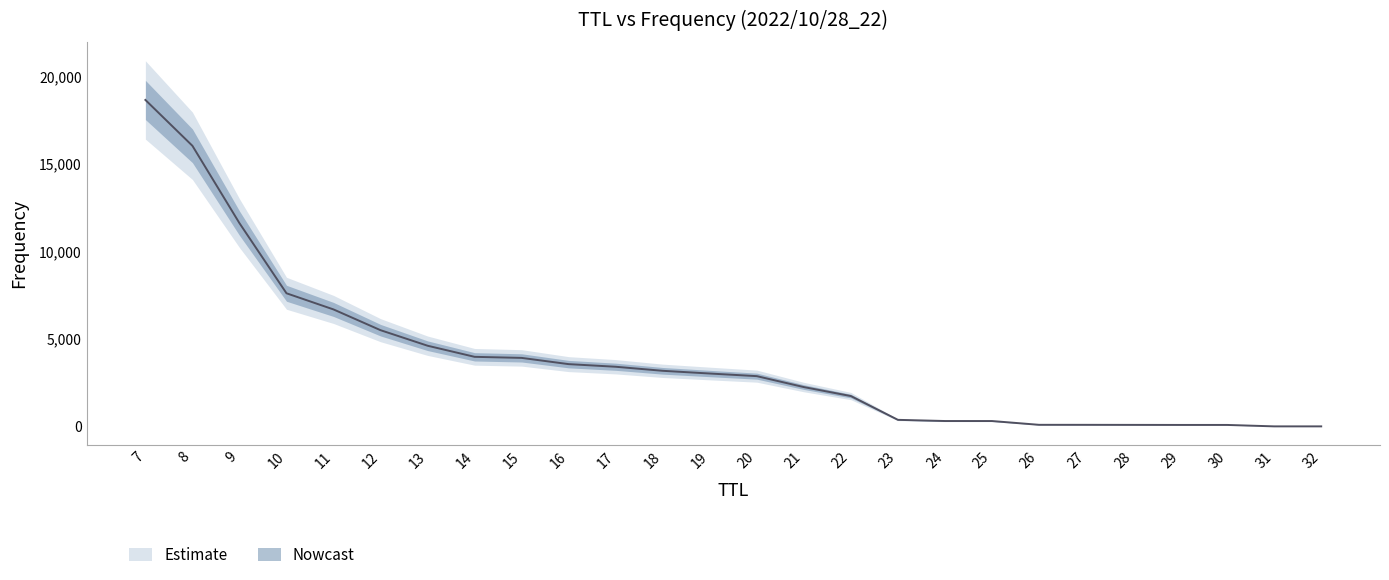

What is the difference between the values at 25 and 12?

5187